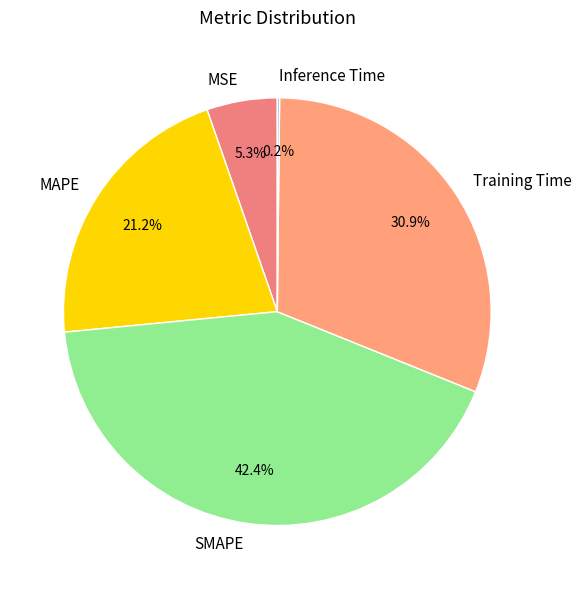

Is there any slice that represents more than half of the pie?

No